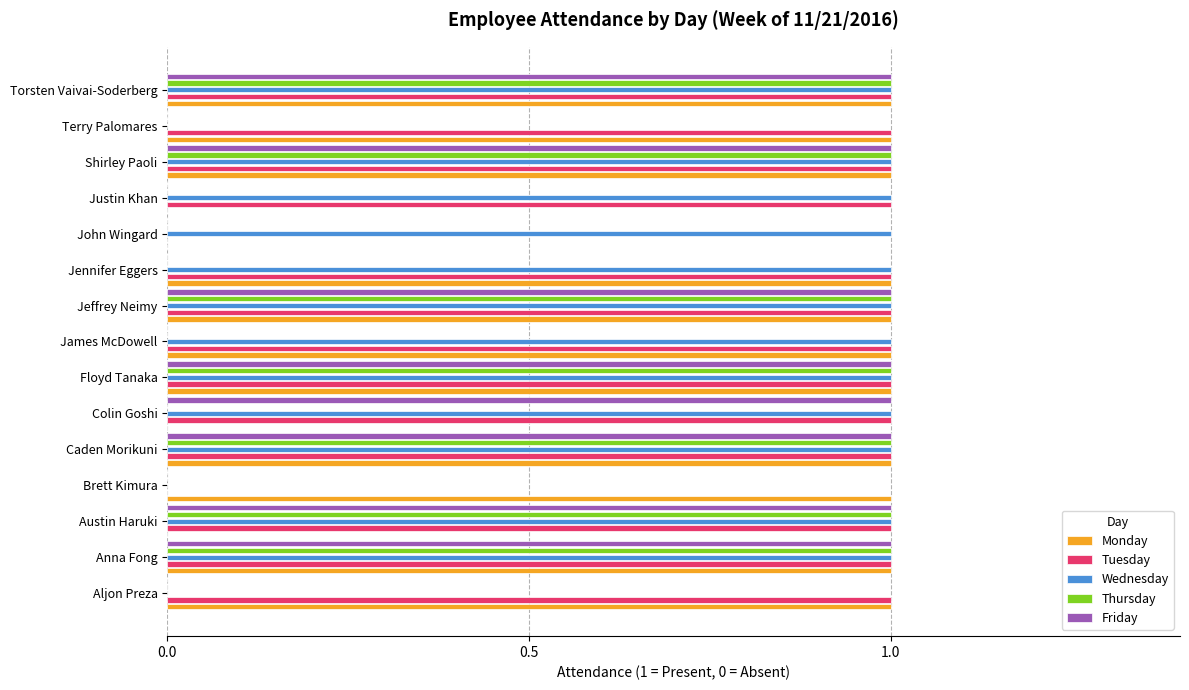

Is the value of Tuesday at Floyd Tanaka greater than the value of Friday at James McDowell?

Yes